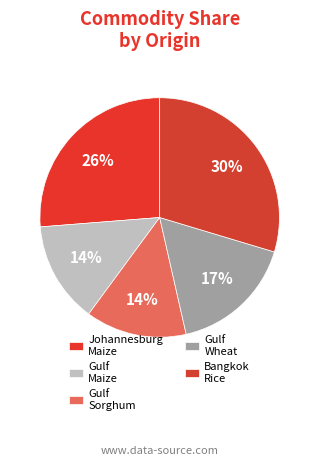

How many segments does this pie chart have?

5